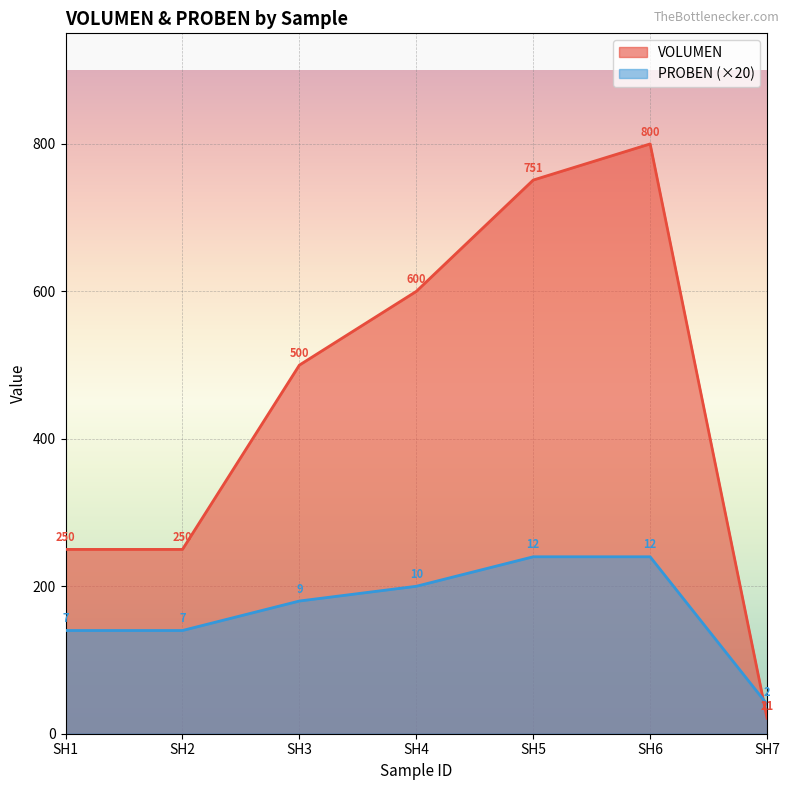

How many lines are shown in the chart?

2